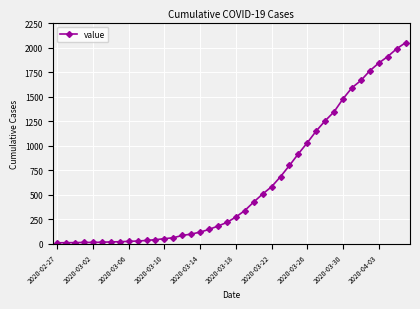

What is the maximum value shown in the chart?

2052